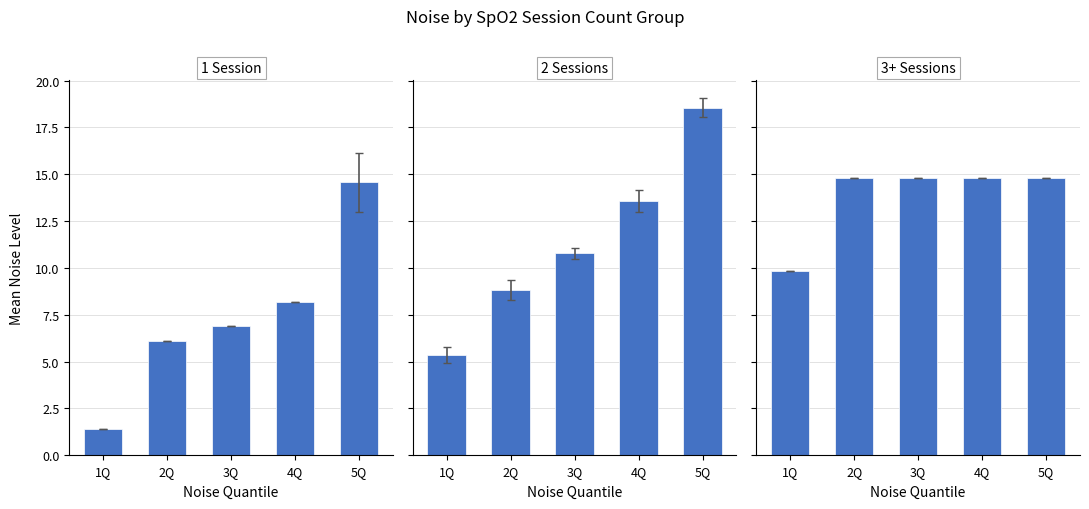

What is the sum of all 2 Sessions values?

57.0